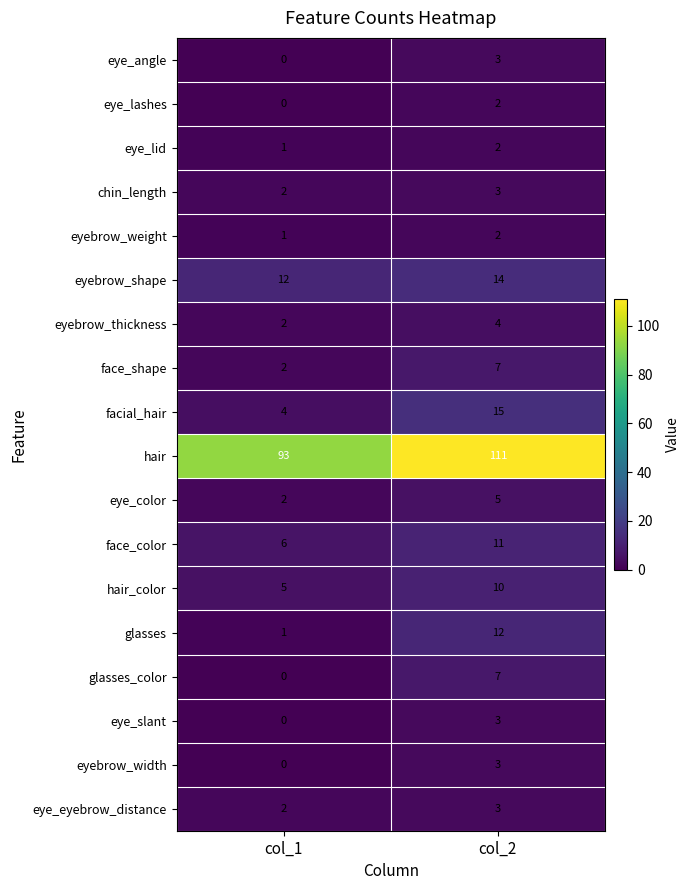

What is the sum of the glasses_color values at col_2 and col_1?

7